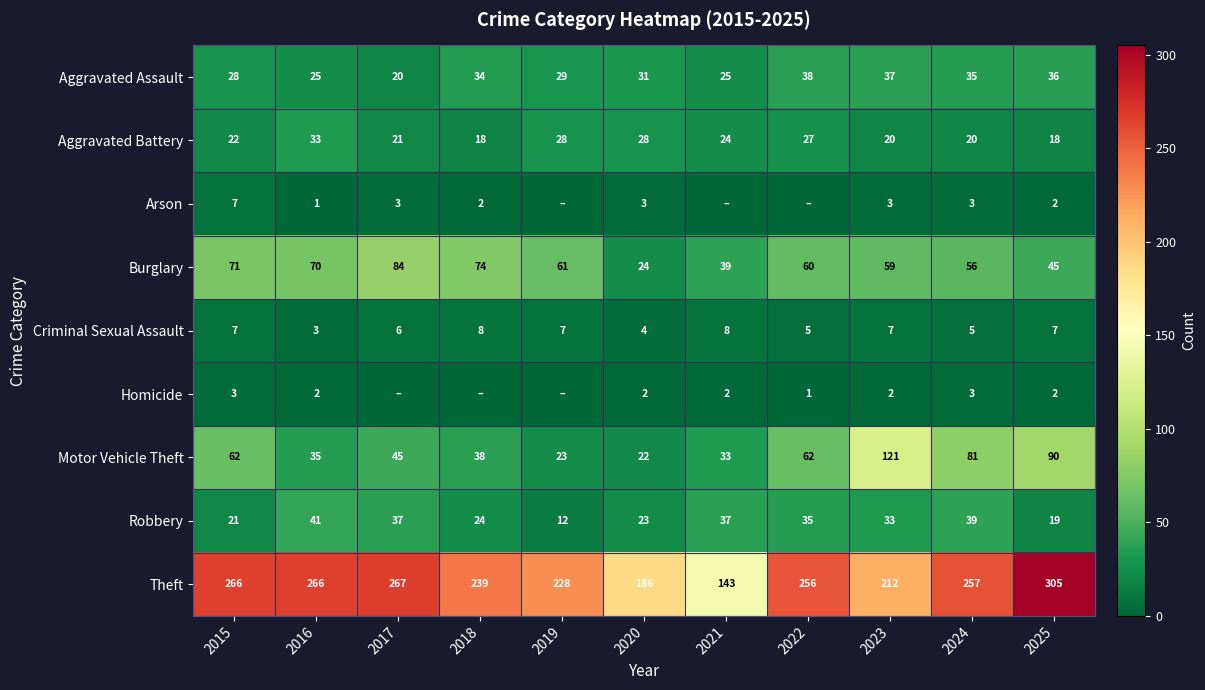

What is the maximum value shown in the chart?

305